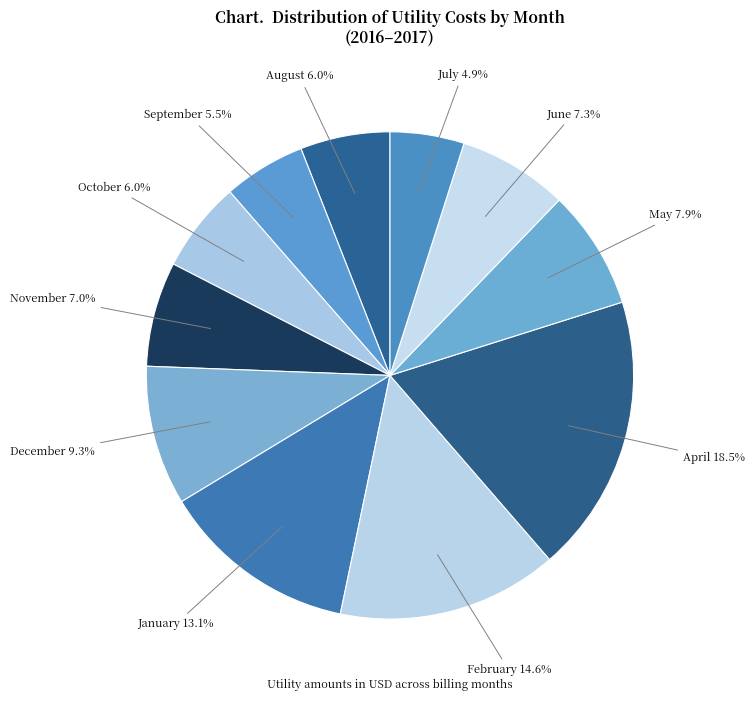

Is there any slice that represents more than half of the pie?

No